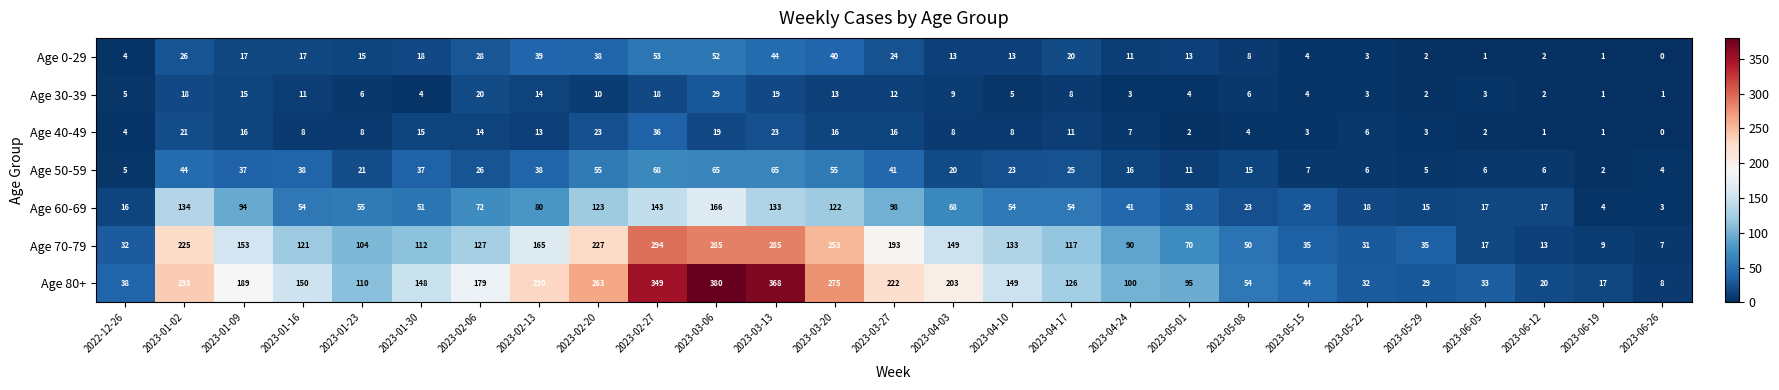

Which series has the widest spread of values?

Age 80+